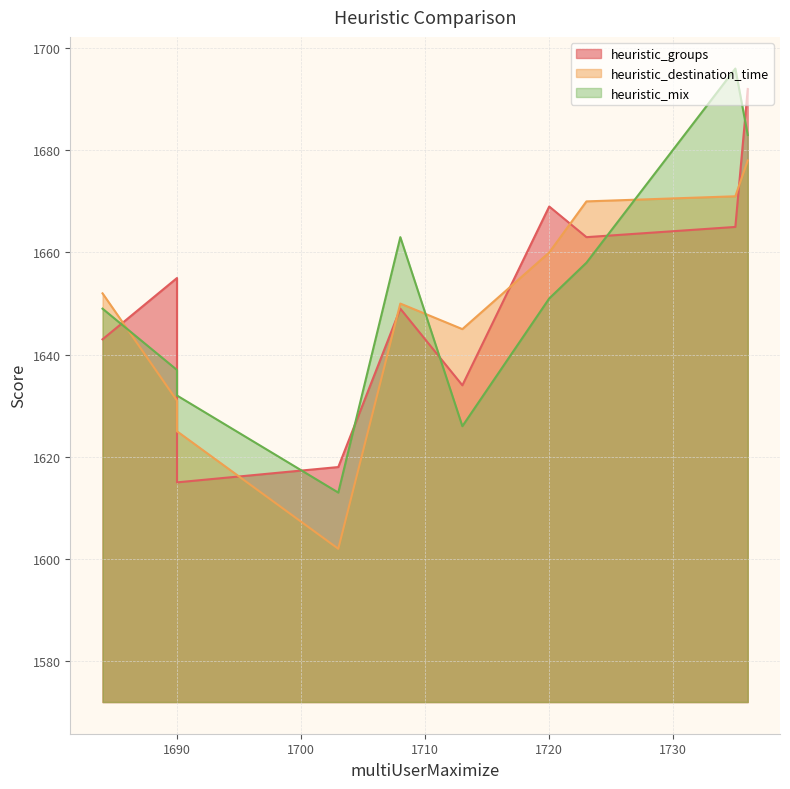

Does the chart have visible grid lines?

Yes